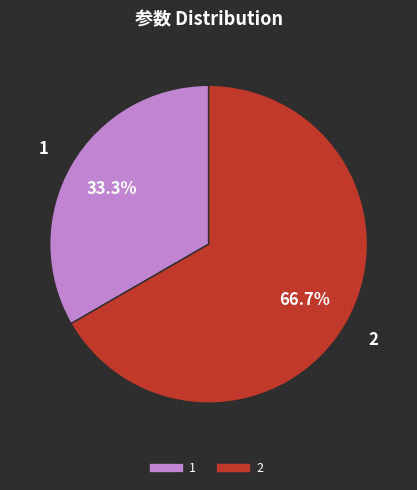

How much of the chart is everything except 2?

33.3%